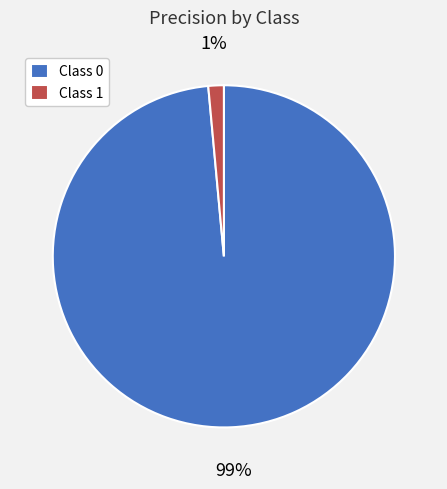

Is there a majority slice in this chart?

Yes